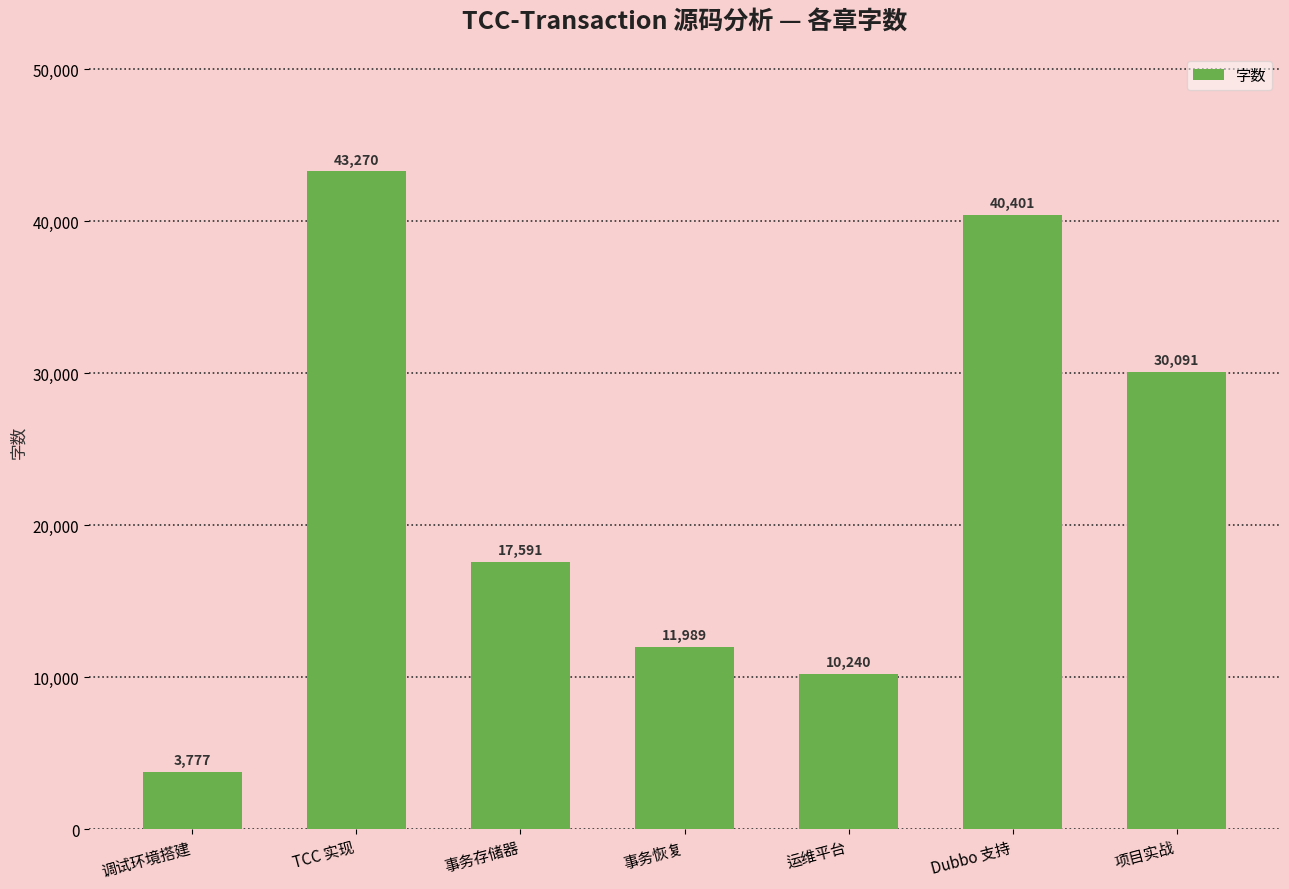

What is the minimum value shown in the chart?

3777